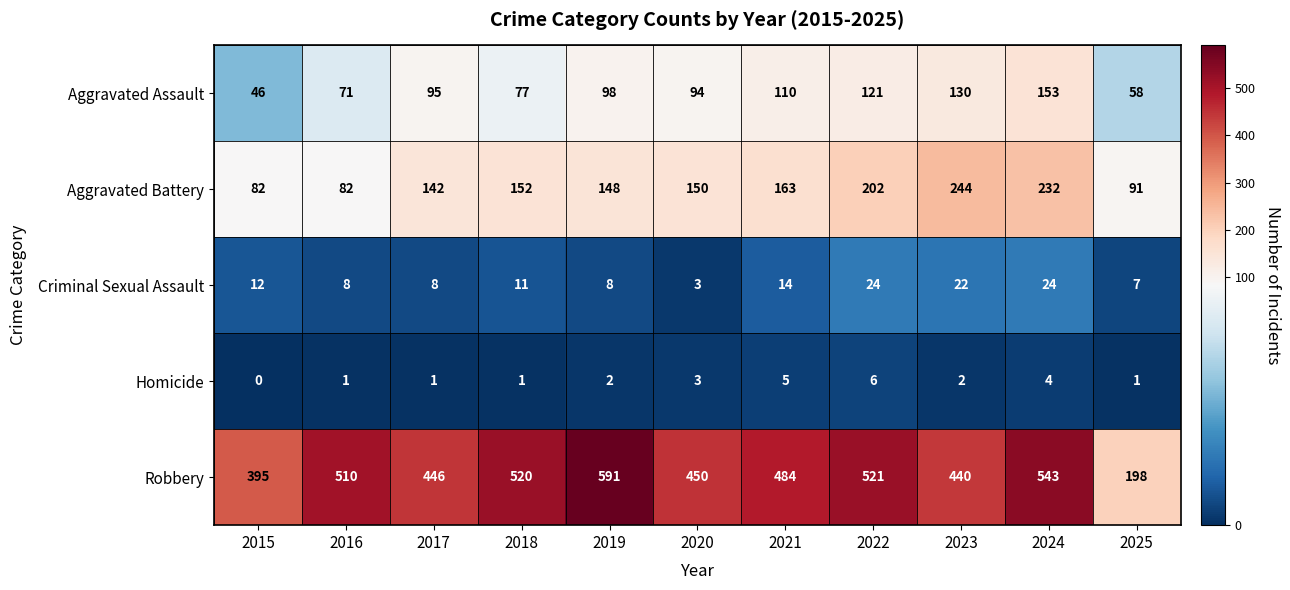

What is the difference between the second highest and minimum values in the Homicide series?

5